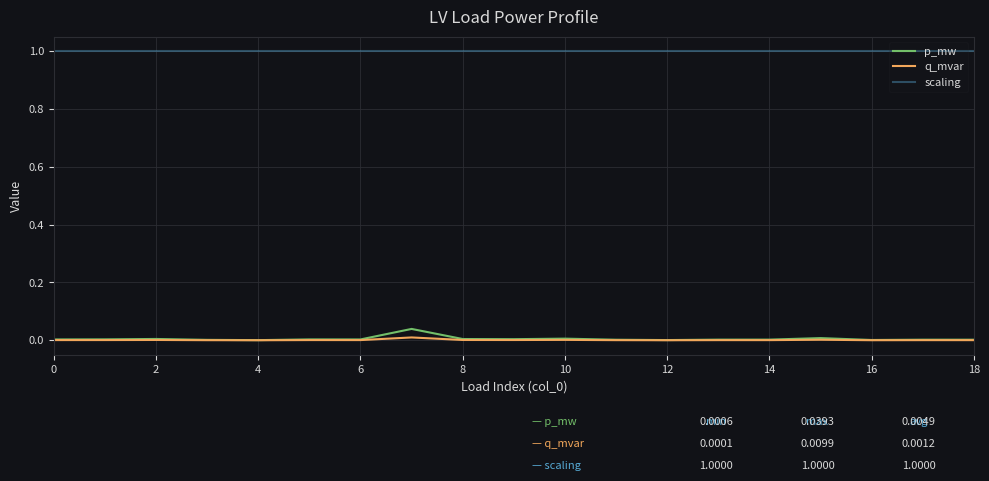

Which series has the largest total across all categories?

scaling